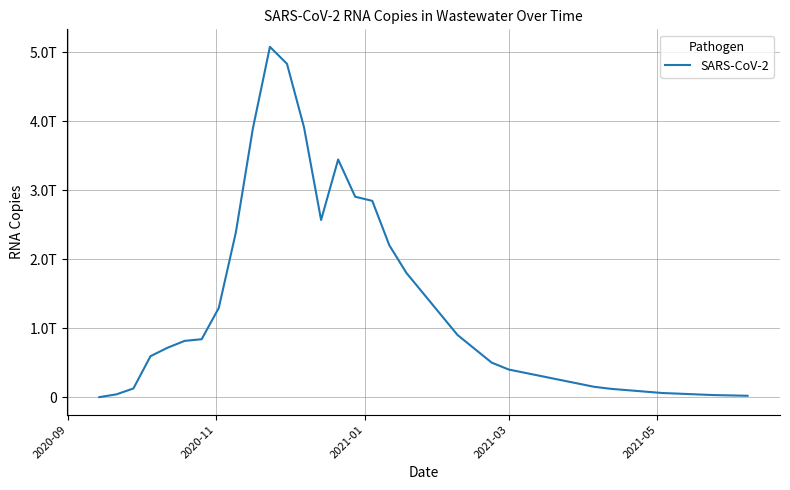

Is this an area chart (filled region under the line)?

No